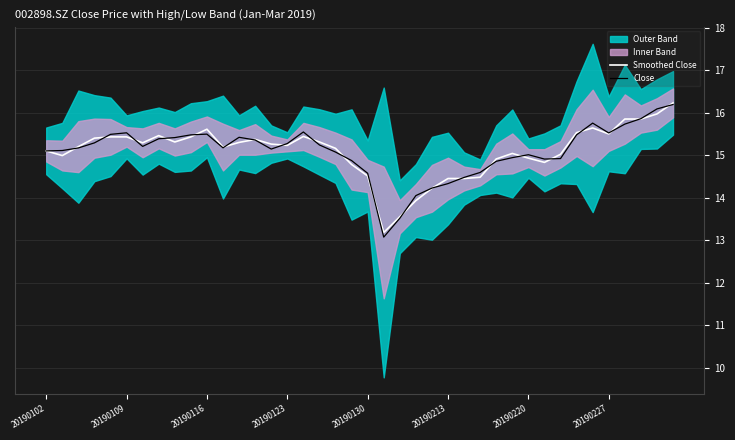

True or false: Close has a value of 15.5 at 20190116.

True